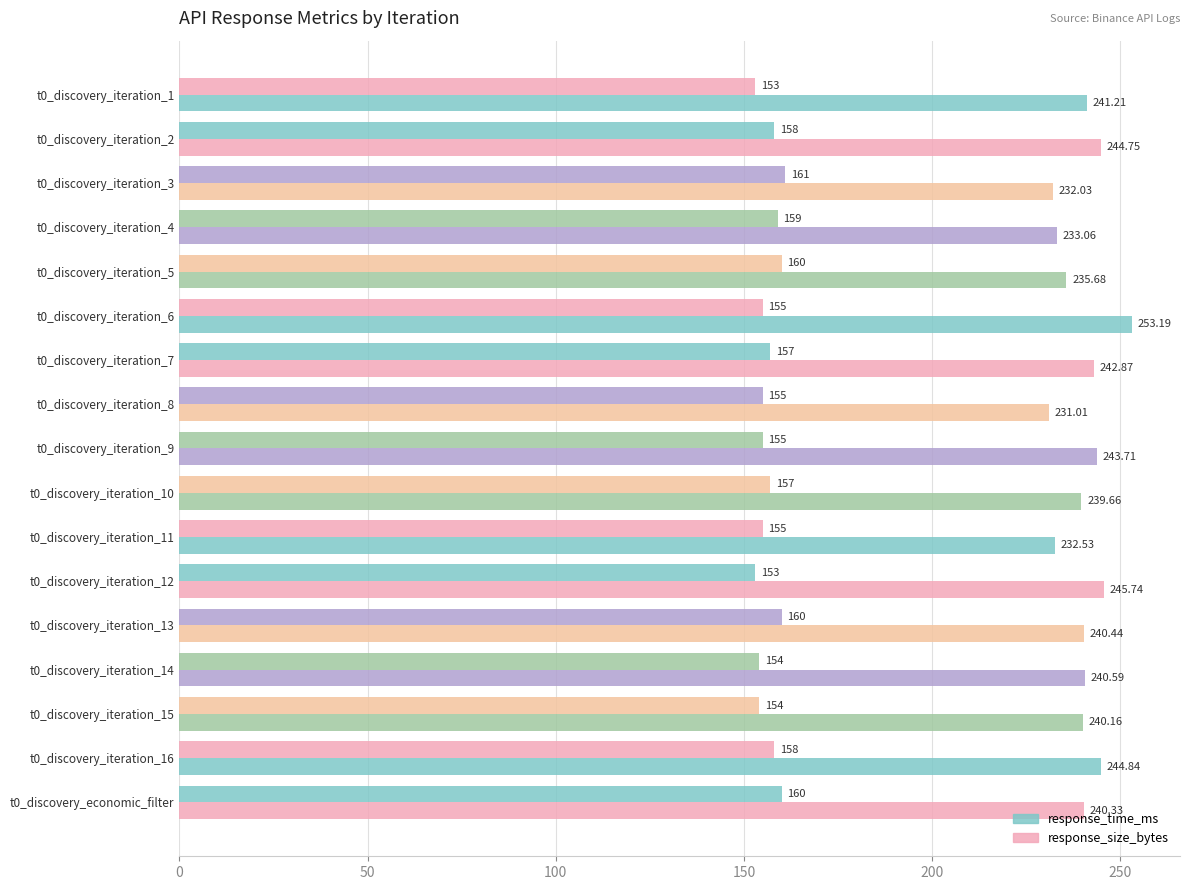

Rank the series by their average value, from highest to lowest.

response_time_ms, response_size_bytes